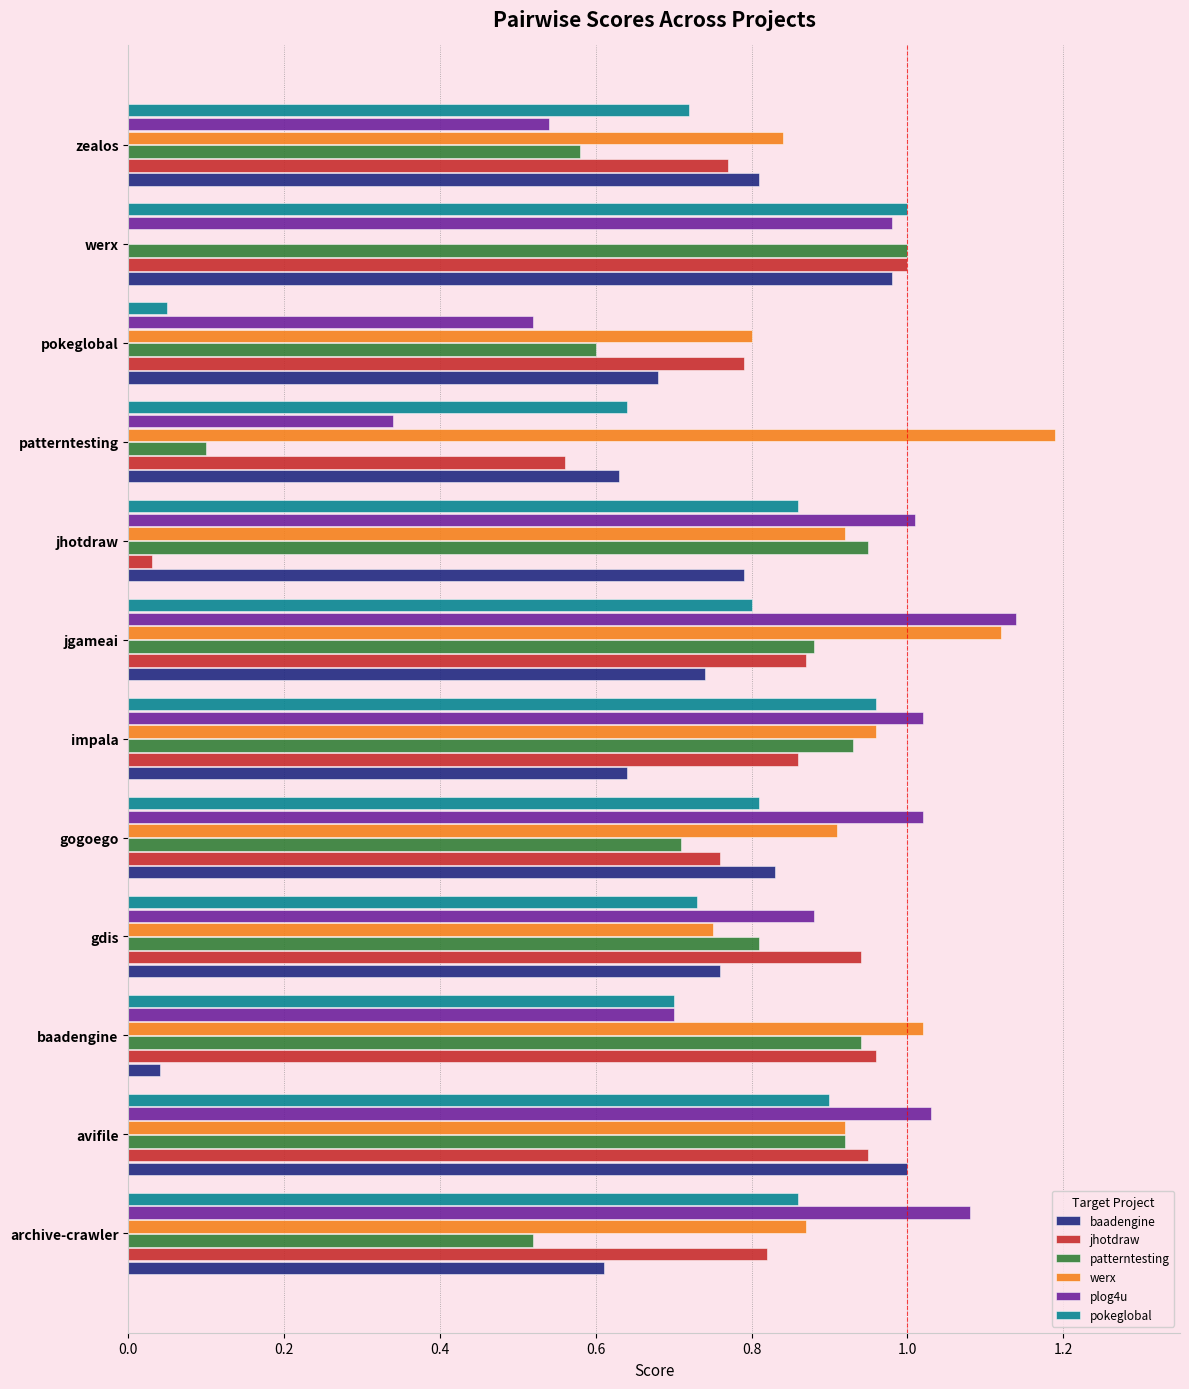

At which category does the chart reach its peak across all series?

patterntesting